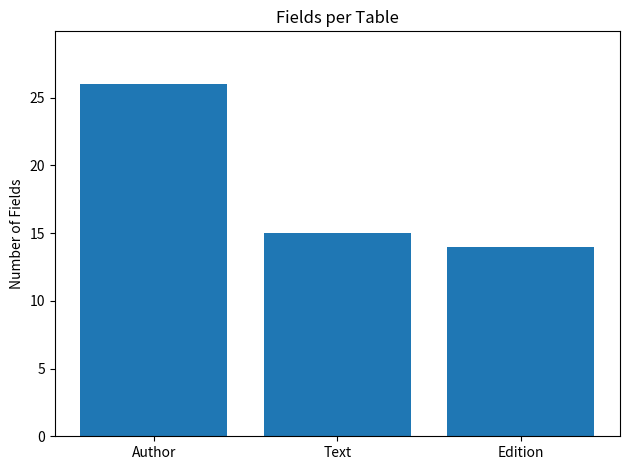

What is the label of the 2nd bar from the left?

Text